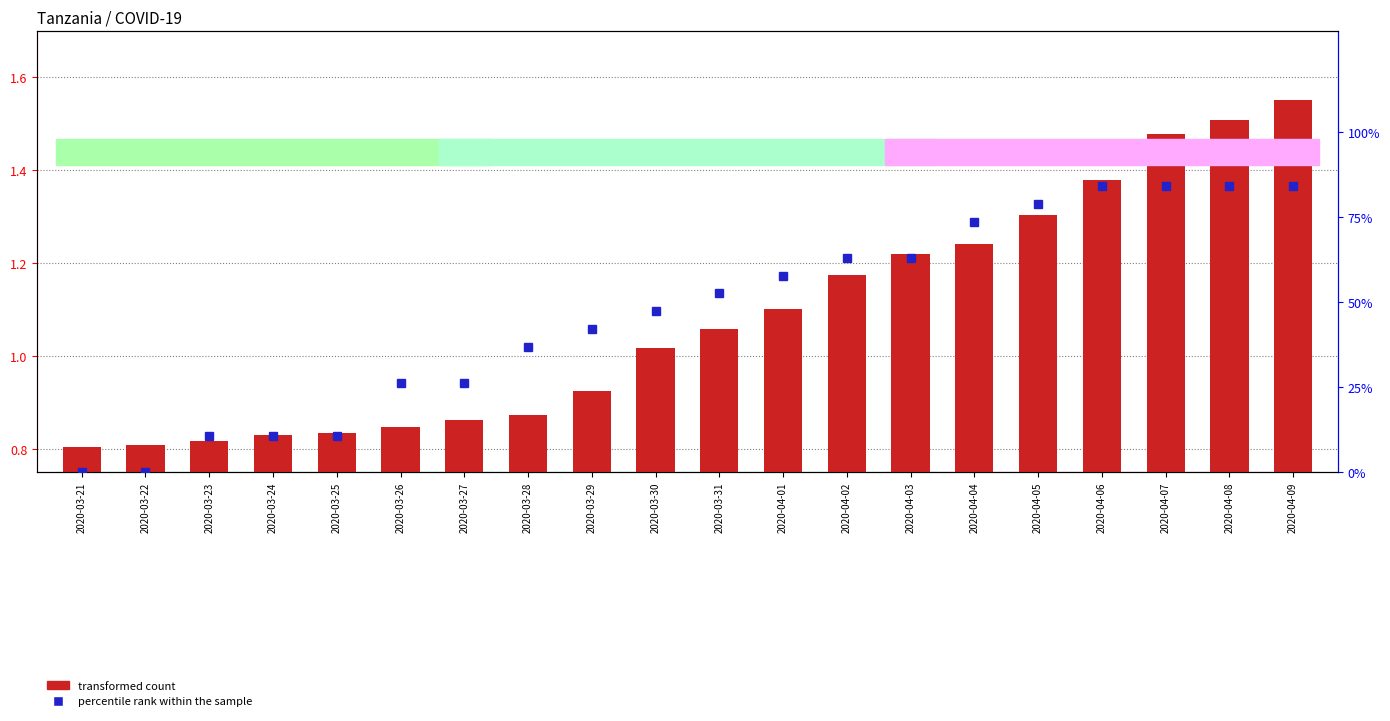

What is the approximate value of percentile rank within the sample at 2020-03-31?

52.6